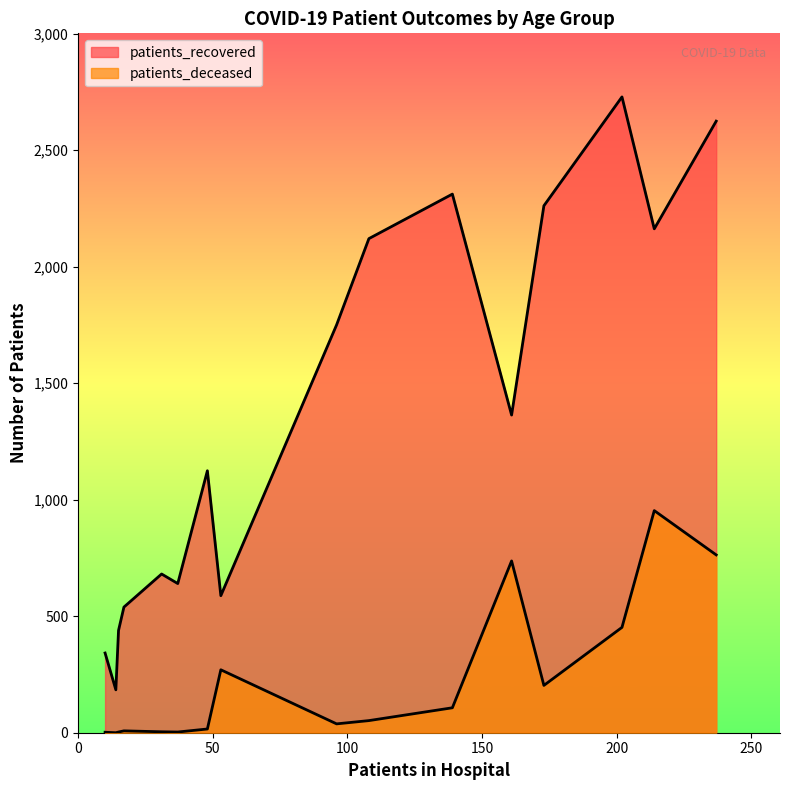

True or false: patients_deceased and patients_recovered cross at least once.

False